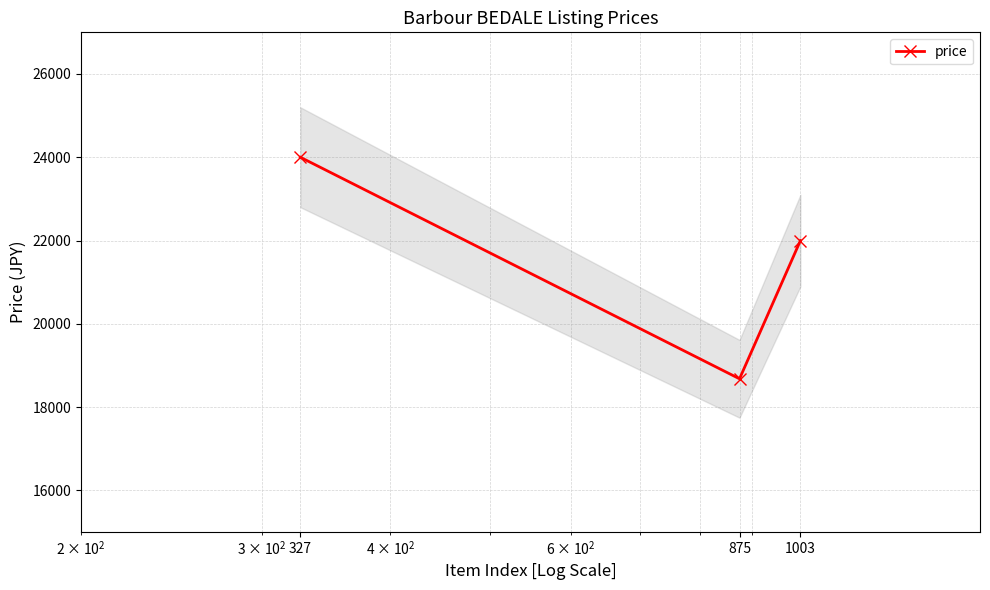

Between 875 and 327, which is larger?

327